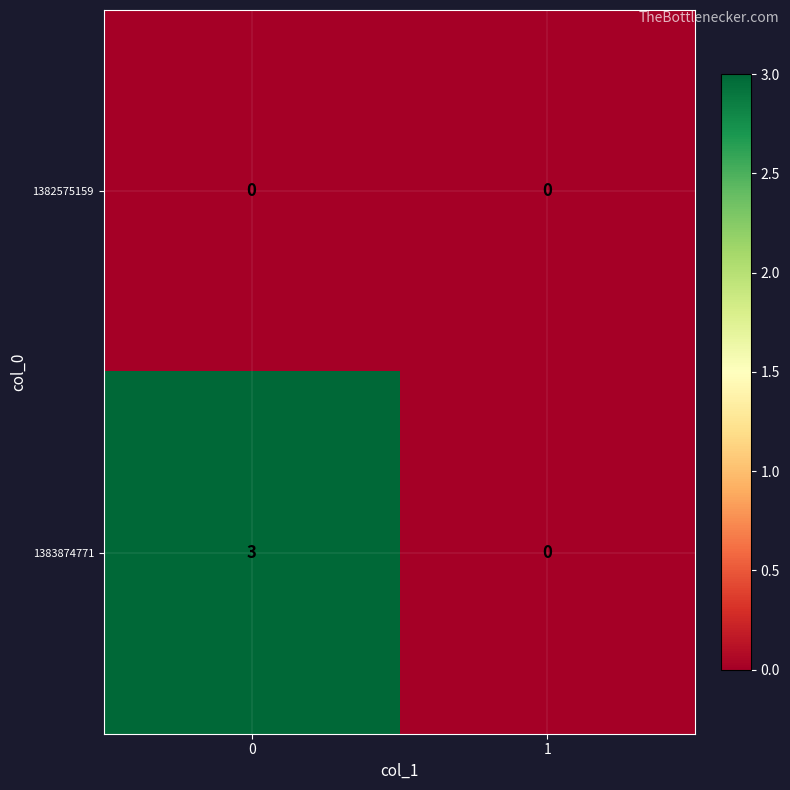

What is the spread (max minus min) of values at 0?

3